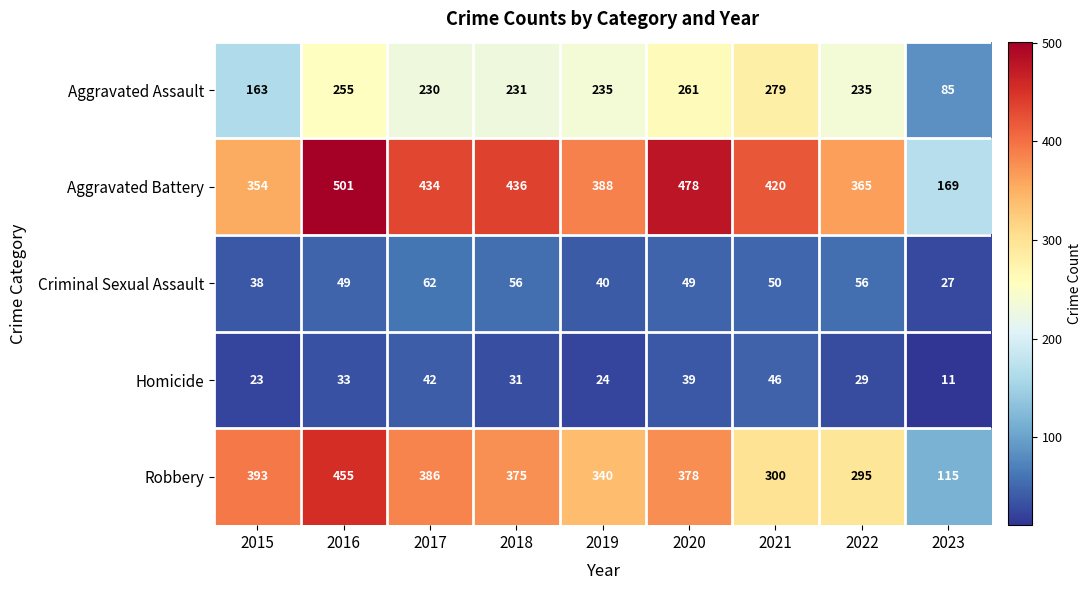

What is the greatest value displayed?

501